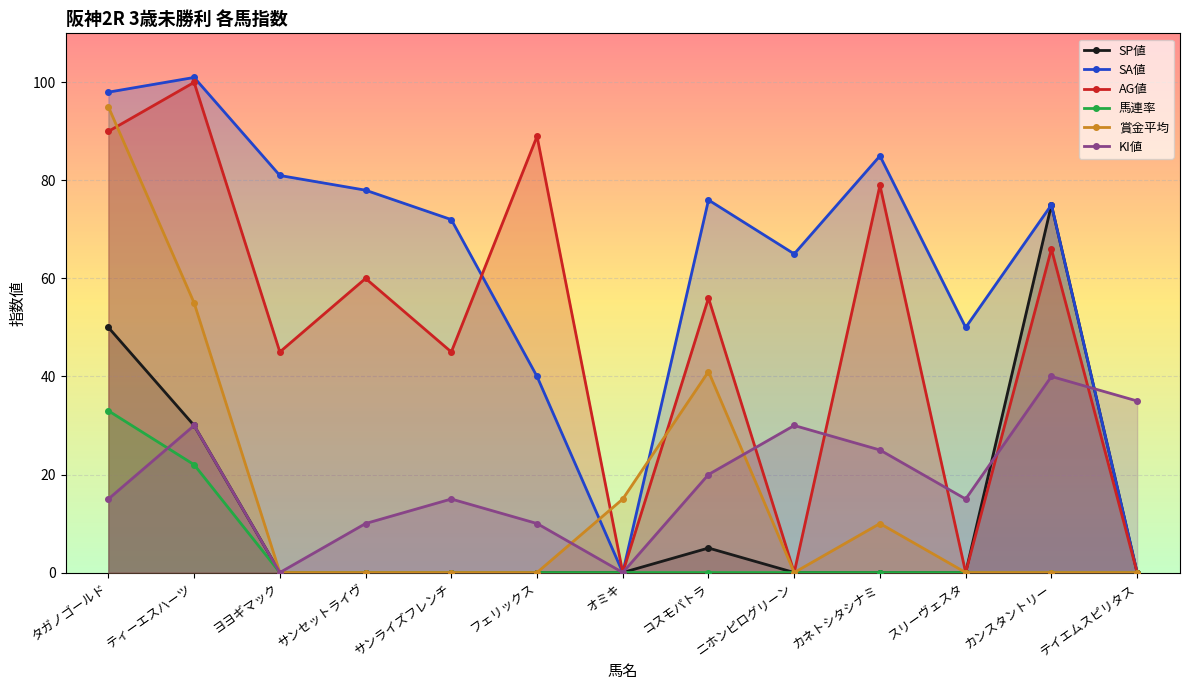

How many lines are shown in the chart?

6